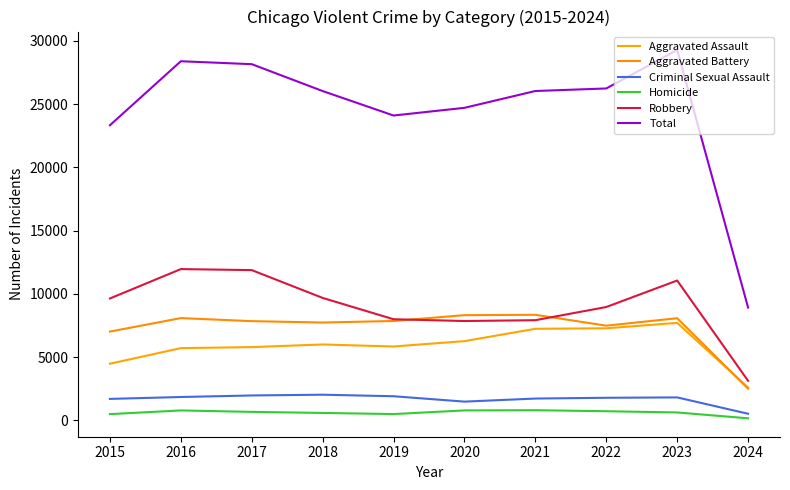

True or false: Aggravated Assault and Robbery intersect in this chart.

False